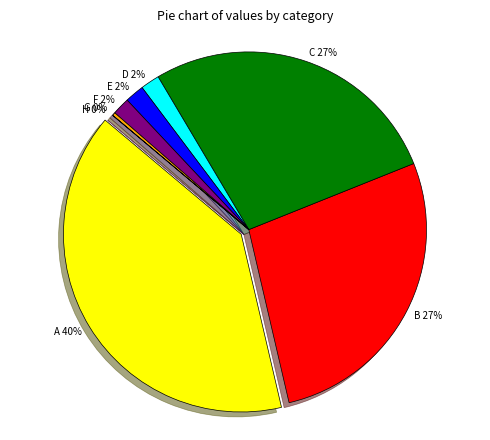

The D slice represents 7% of the pie. True or false?

False